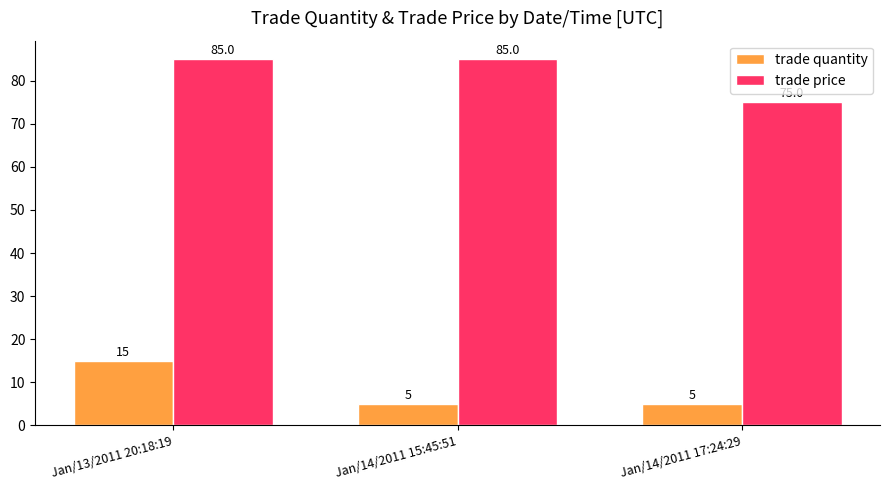

How many data points in trade price are less than 85?

1